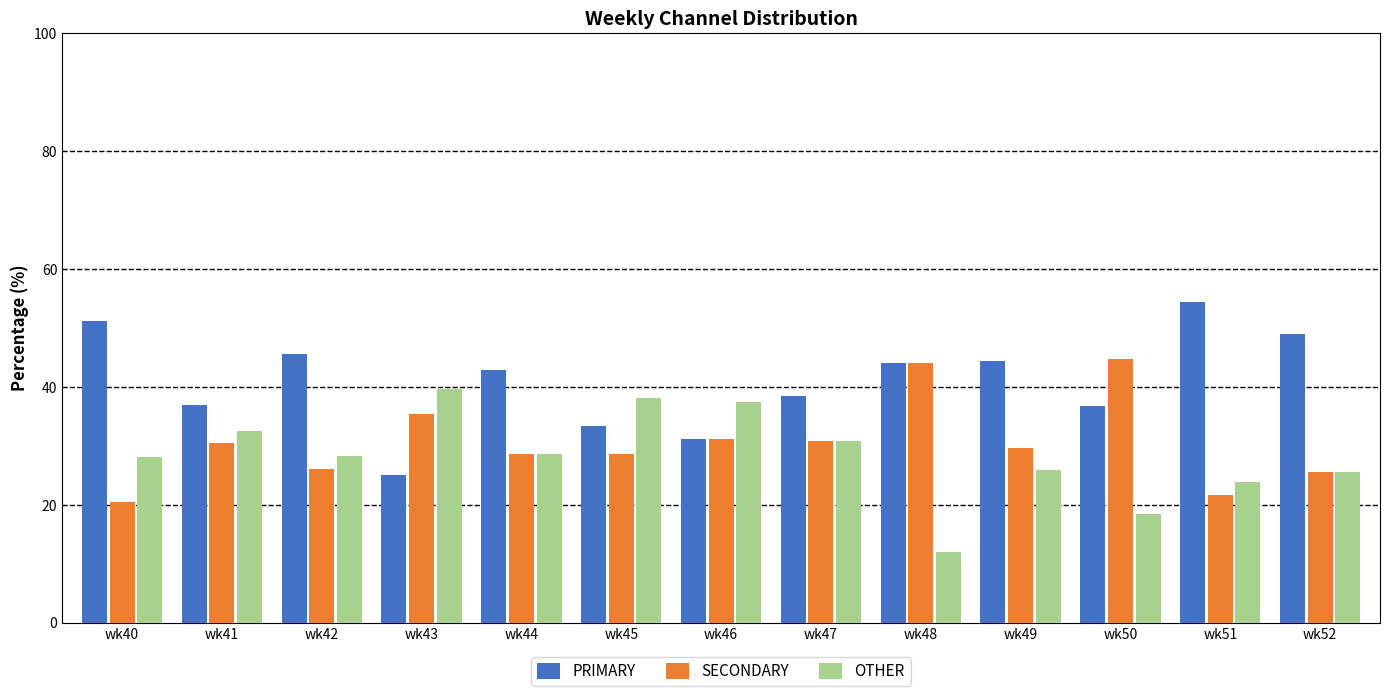

The value of PRIMARY at wk40 is 51.3. True or false?

True